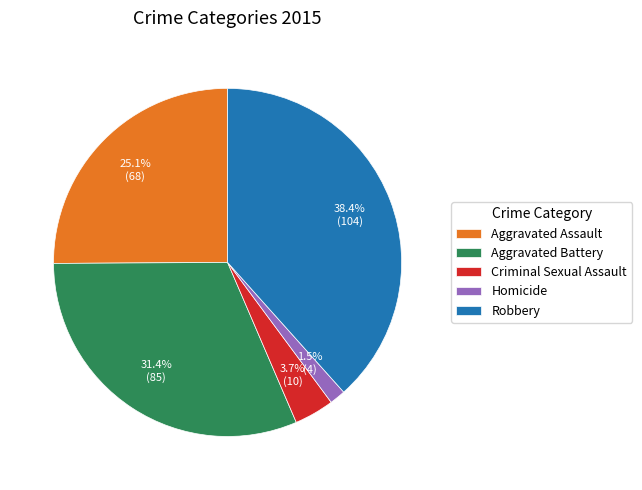

Rank the categories by value from highest to lowest.

Robbery, Aggravated Battery, Aggravated Assault, Criminal Sexual Assault, Homicide